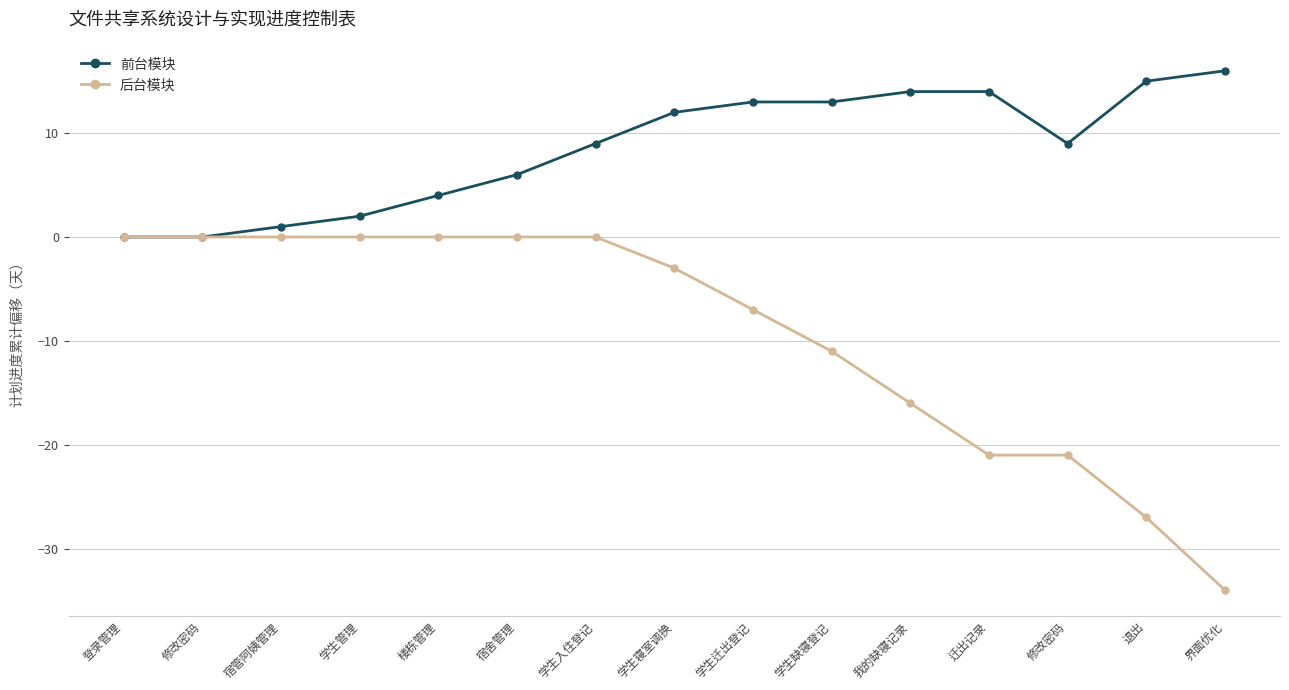

True or false: 前台模块 and 后台模块 cross at least once.

False